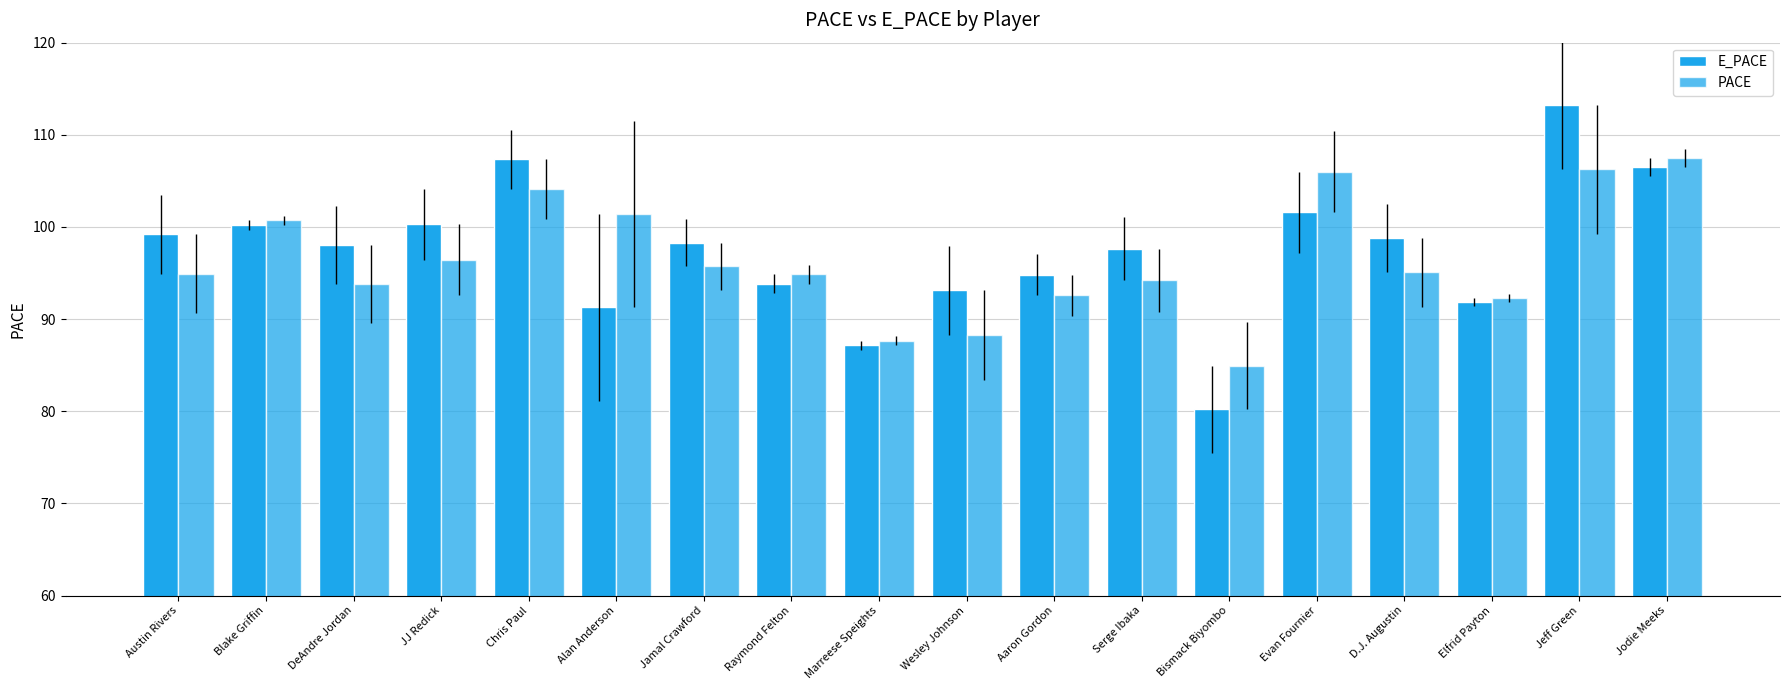

How many bars are there in each group?

2